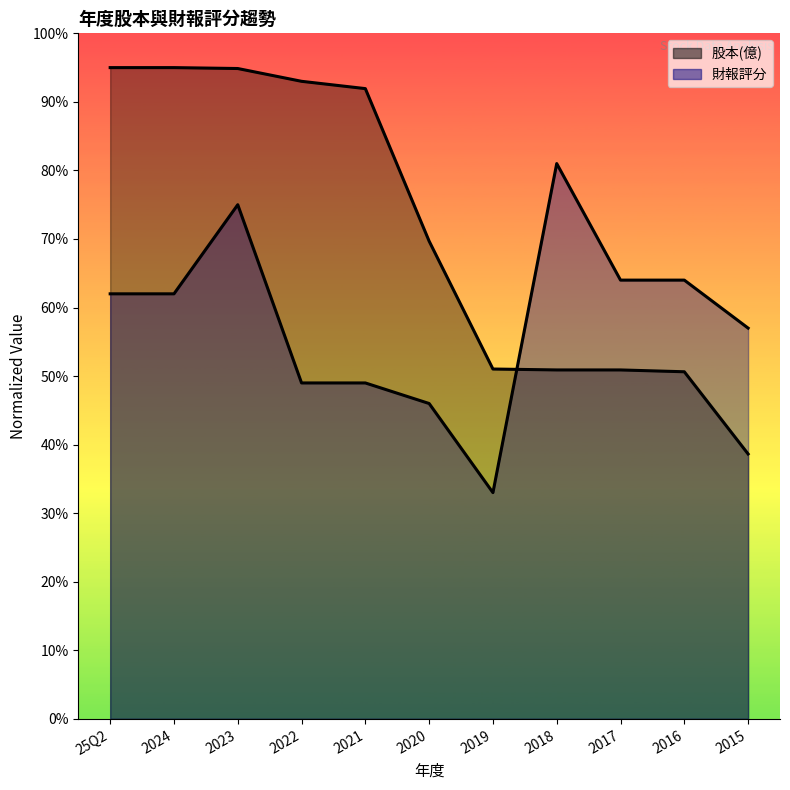

What position from the left is 2017?

9